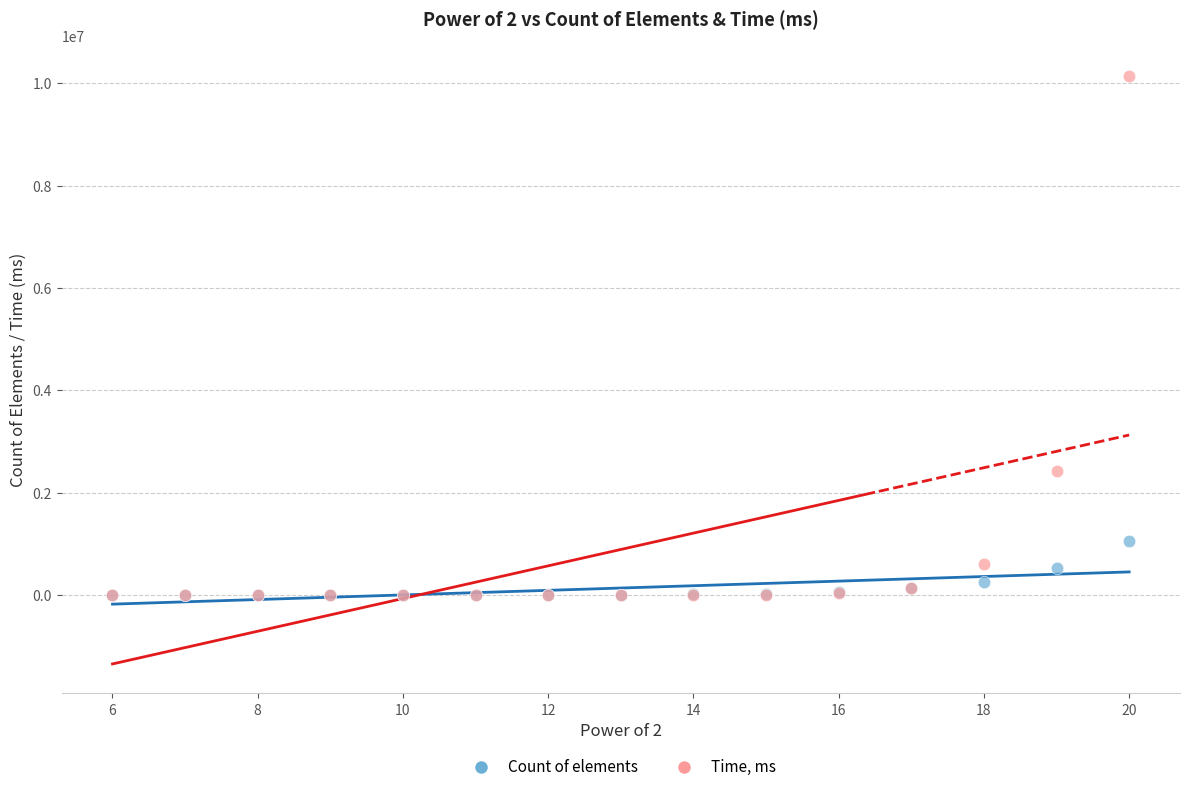

Across all series, what Y value is closest to 5074015?

2430021